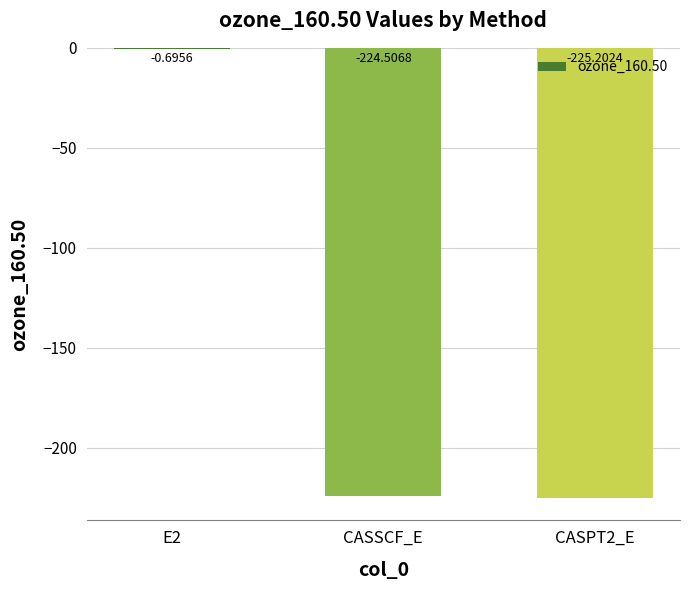

What is the change in value from E2 to CASPT2_E?

-224.5